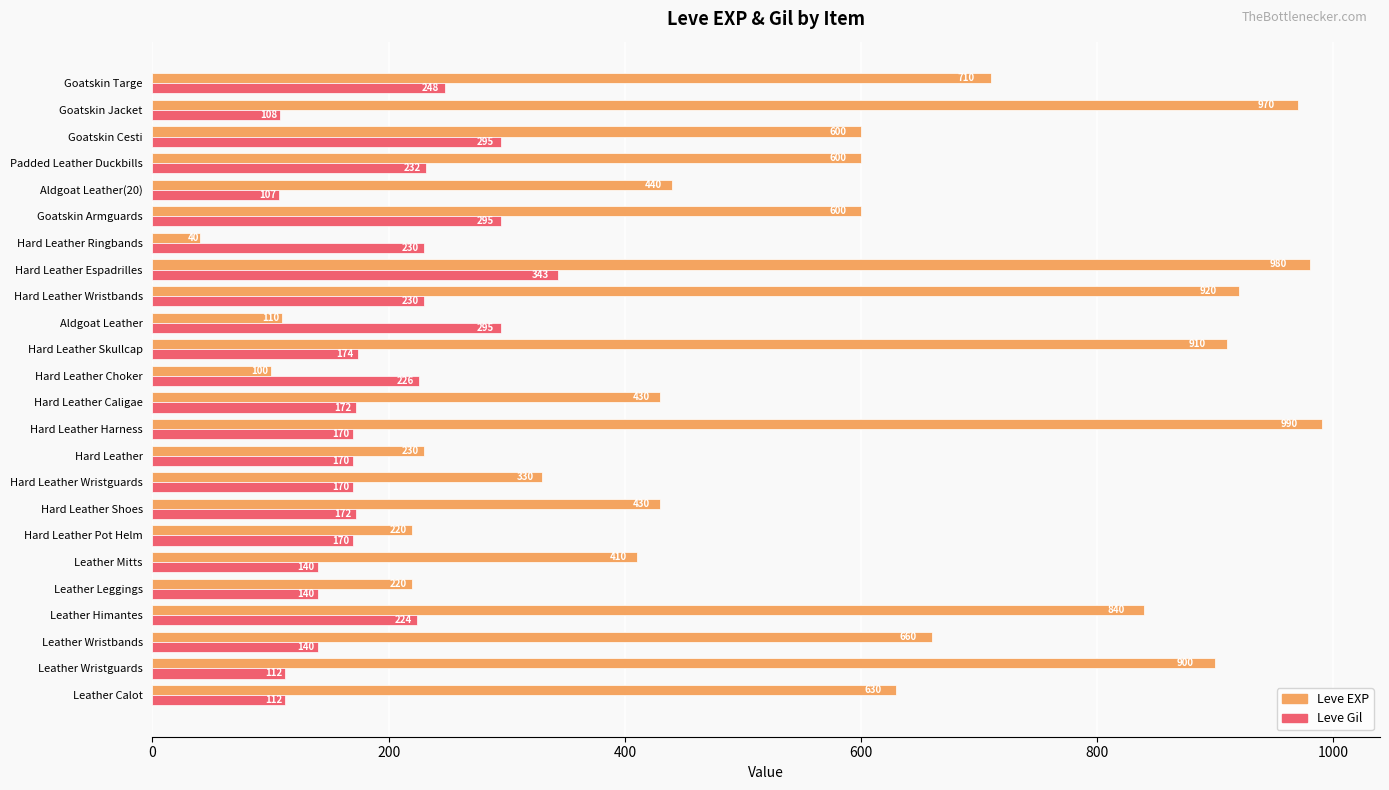

Is it true that Leve EXP equals 660 at Leather Wristbands?

True